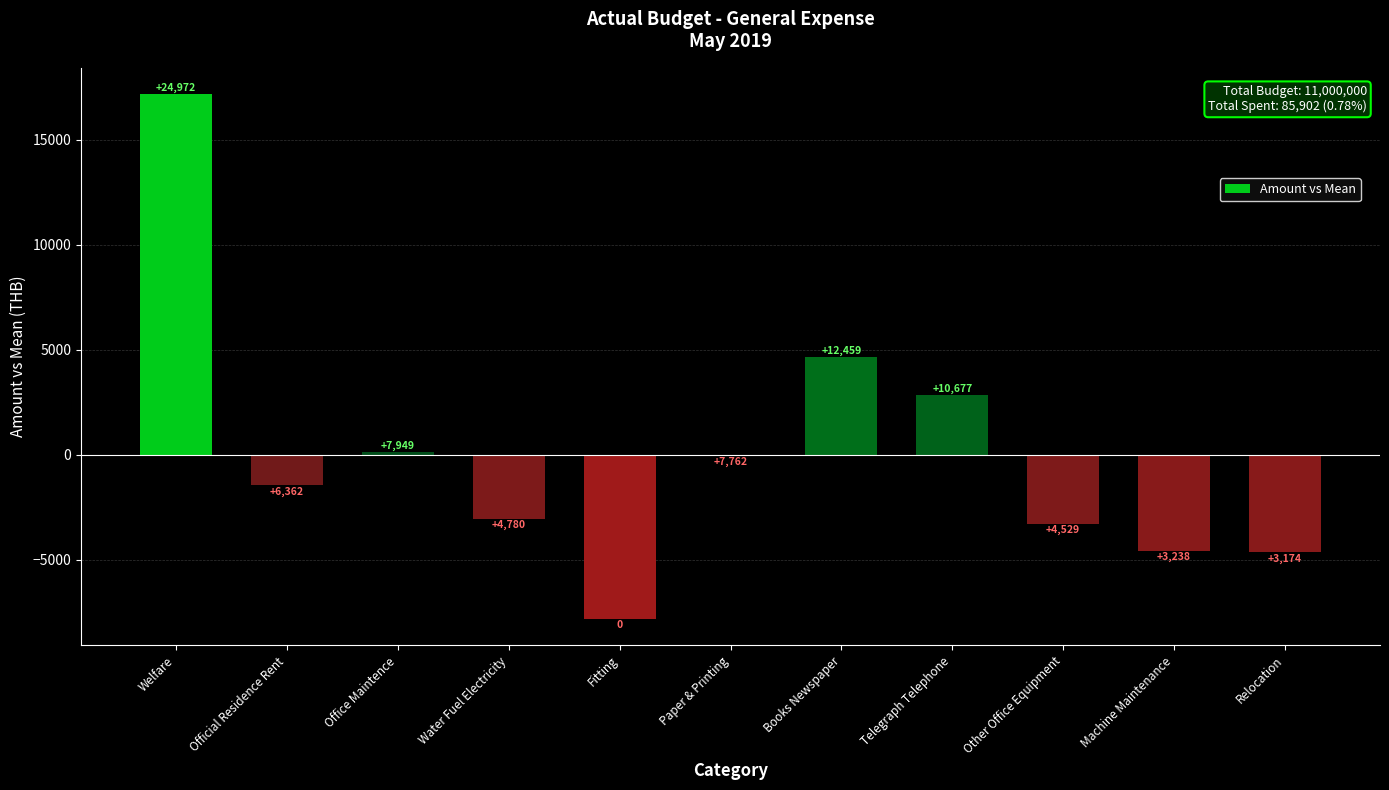

What is the approximate value at Other Office Equipment?

-3280.3